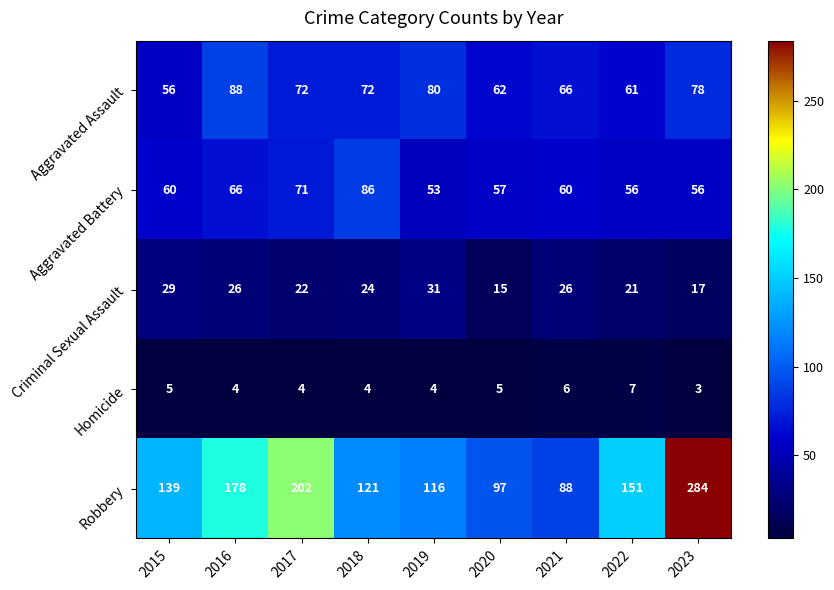

True or false: Aggravated Assault has a value of 61 at 2022.

True